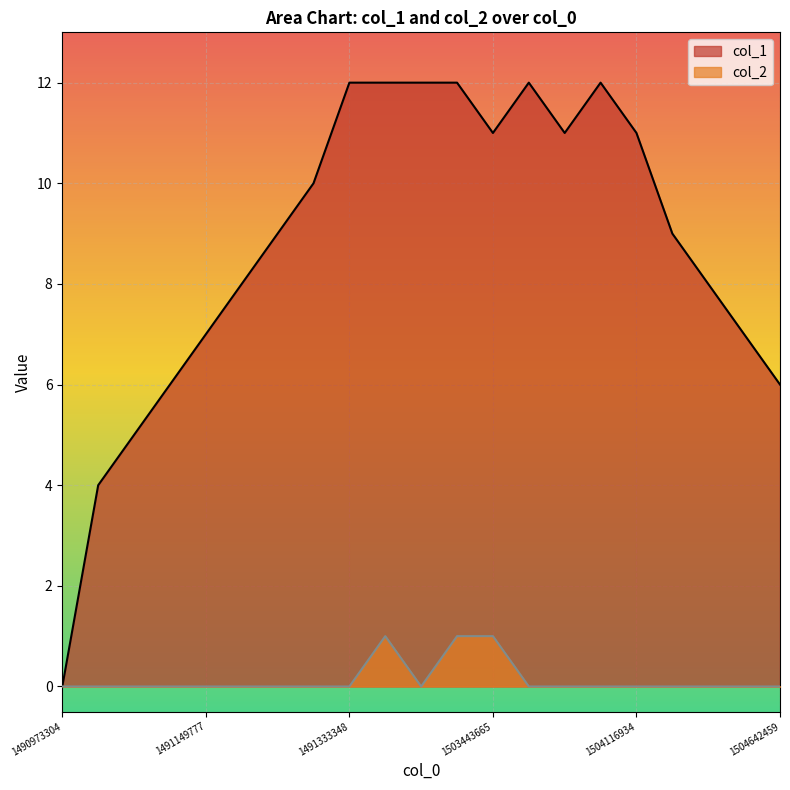

At which category is the sum across all series the highest?

1502201689